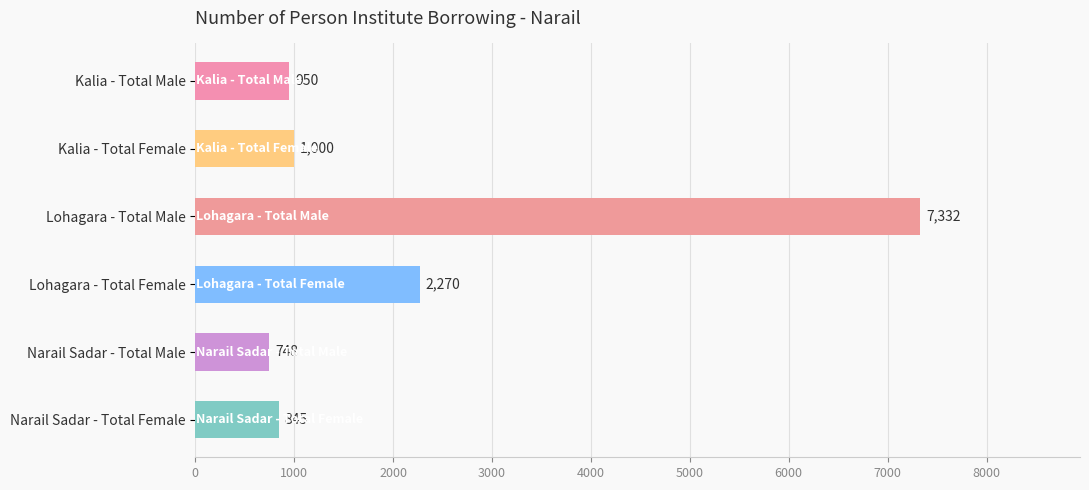

How many data points are less than 1000?

3